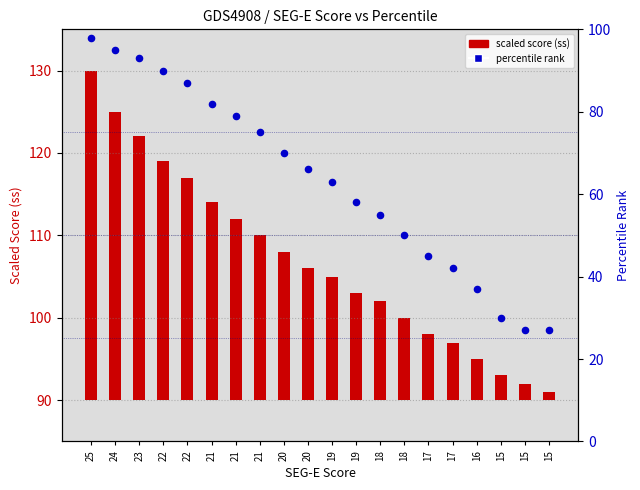

Which series reaches the maximum Y coordinate?

percentile rank